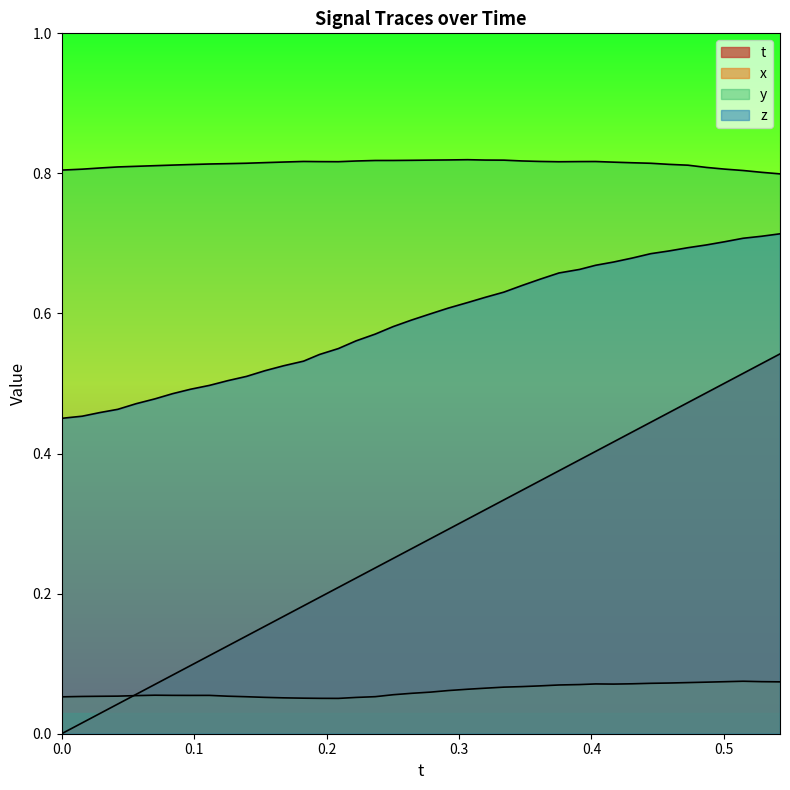

Is the value of z at 30 greater than the value of x at 0.5?

Yes